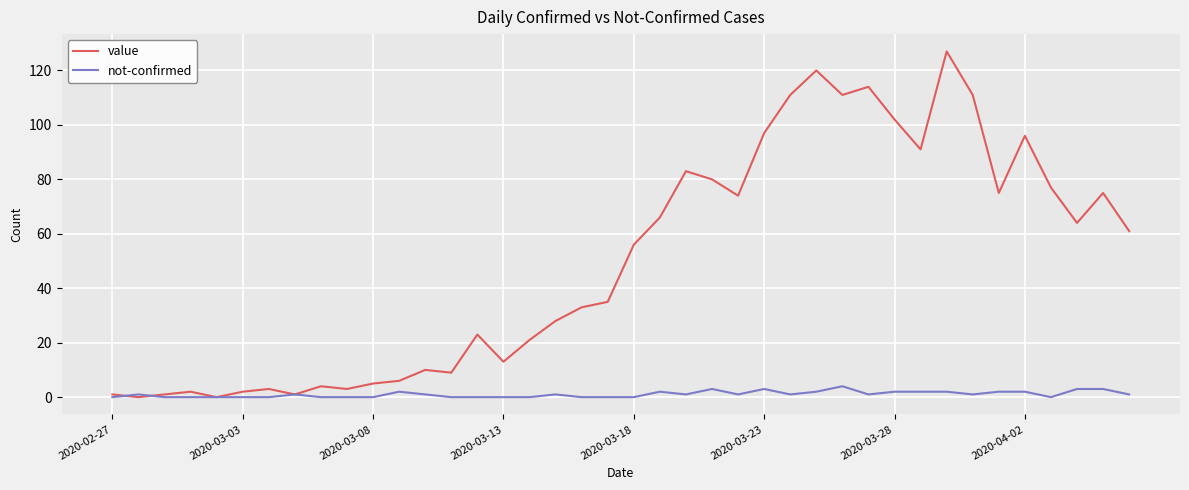

Which series has the largest total across all categories?

value